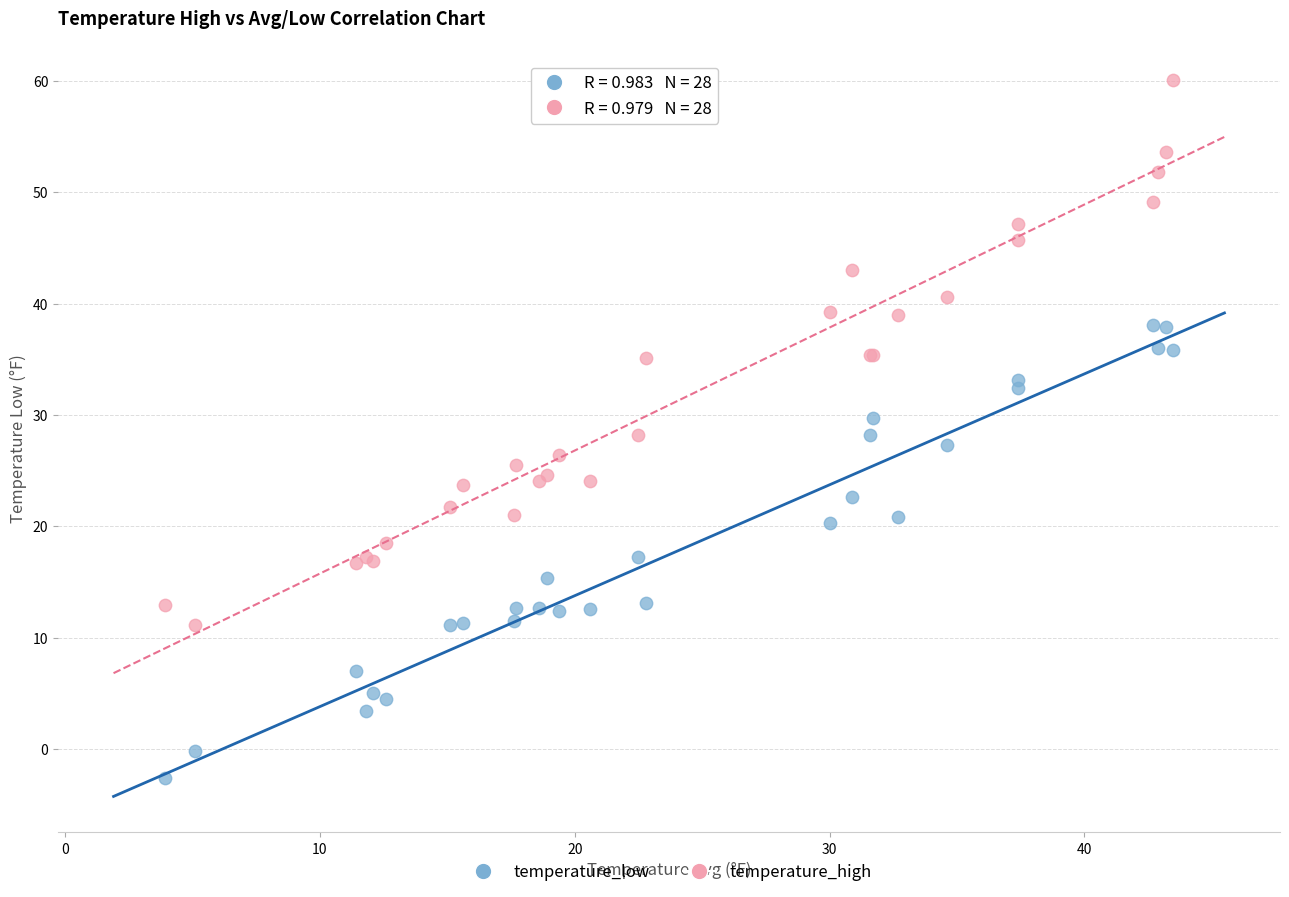

What are all the series names shown in the legend?

temperature_low, temperature_high